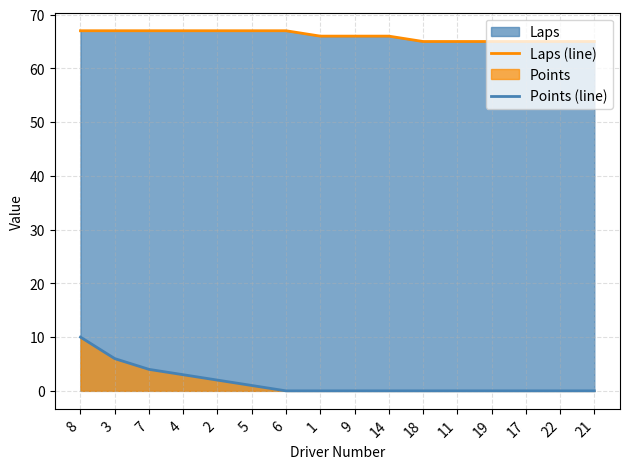

True or false: Points (line) and Laps (line) cross at least once.

False